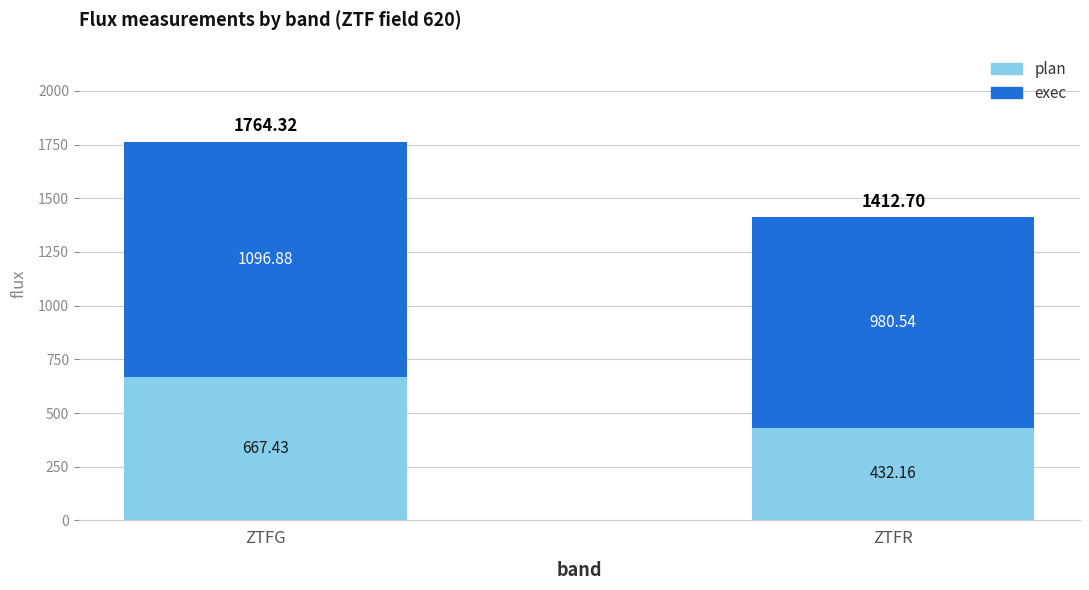

What is the value of the plan bar at the 2nd from the left?

432.2